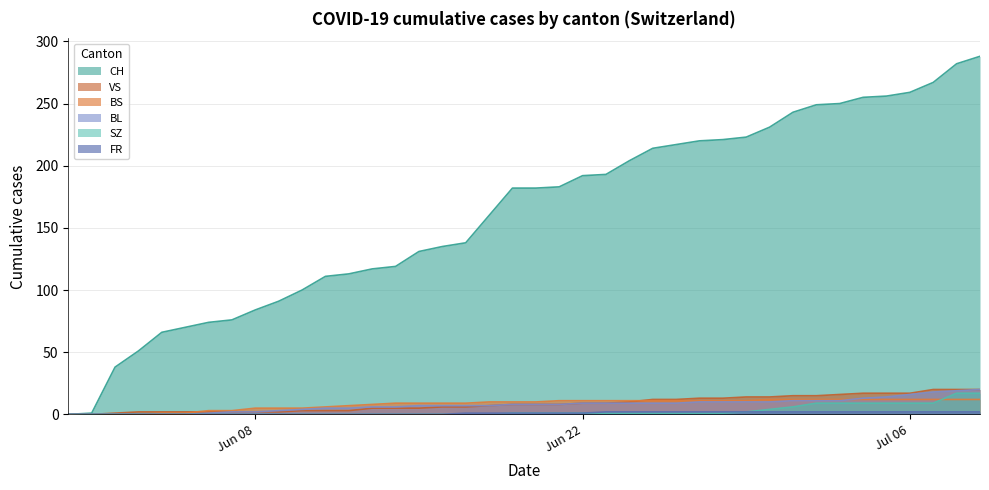

At how many categories does at least one series exceed 41?

37